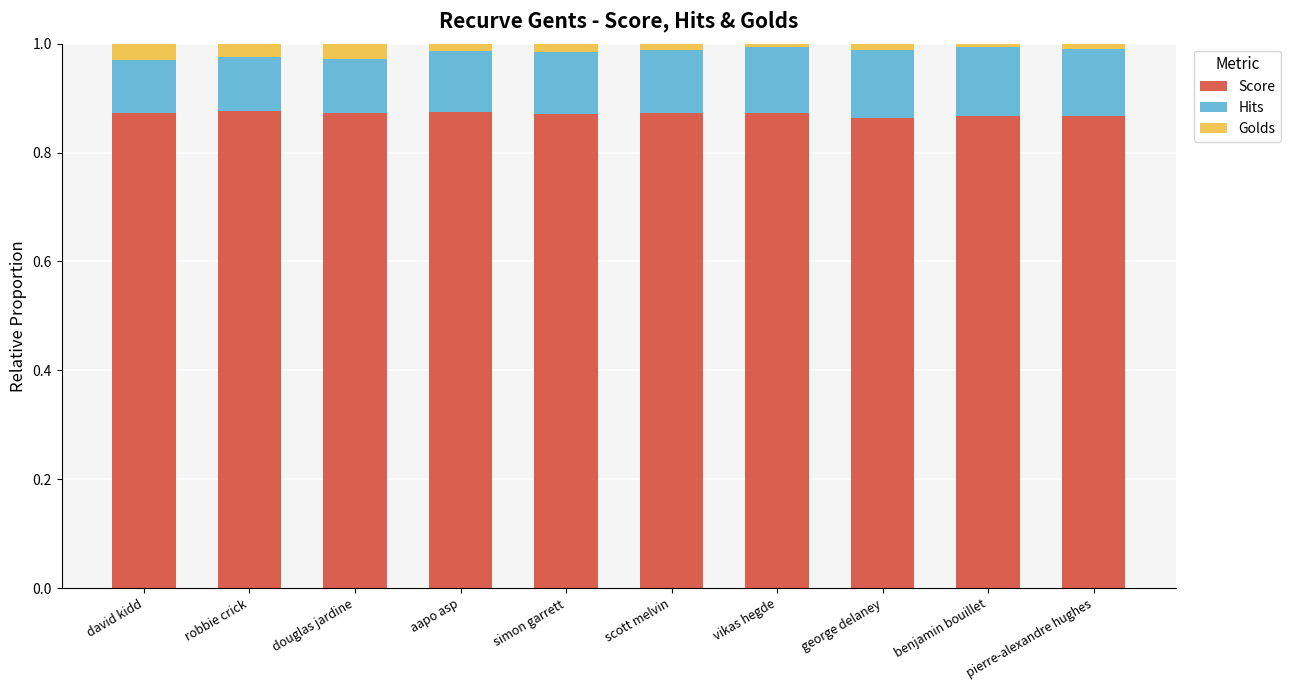

Are the bars horizontal?

No